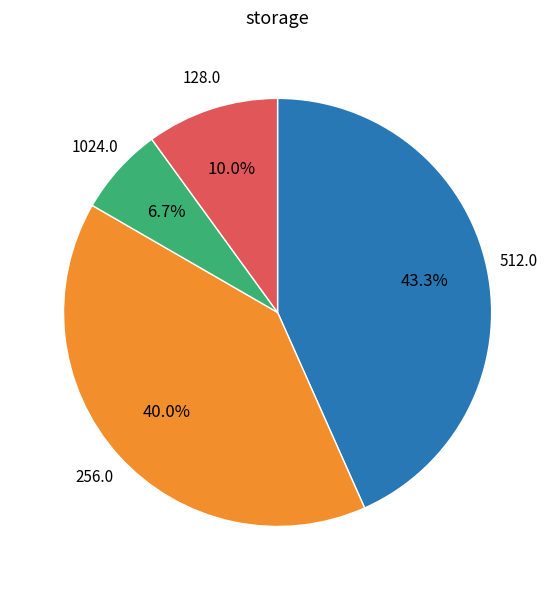

How many slices are in this pie chart?

4